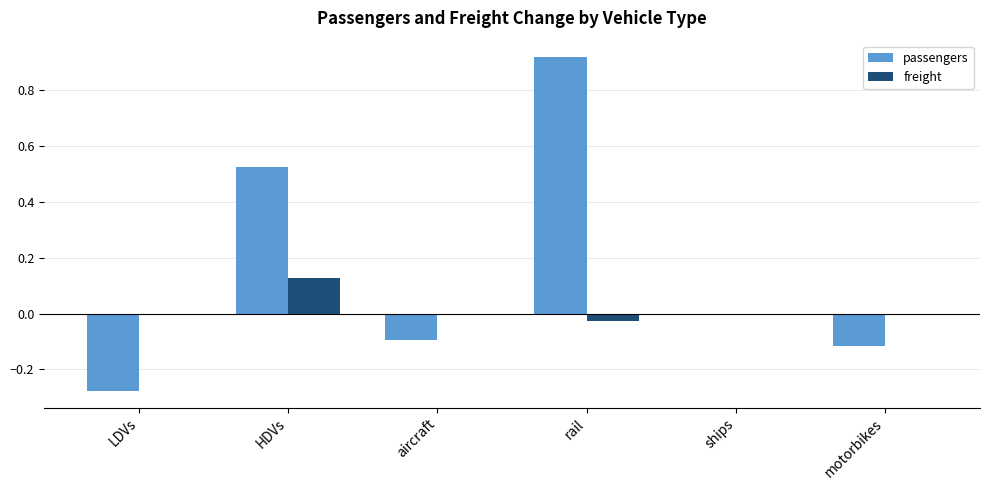

Which series changed the most between HDVs and rail?

passengers